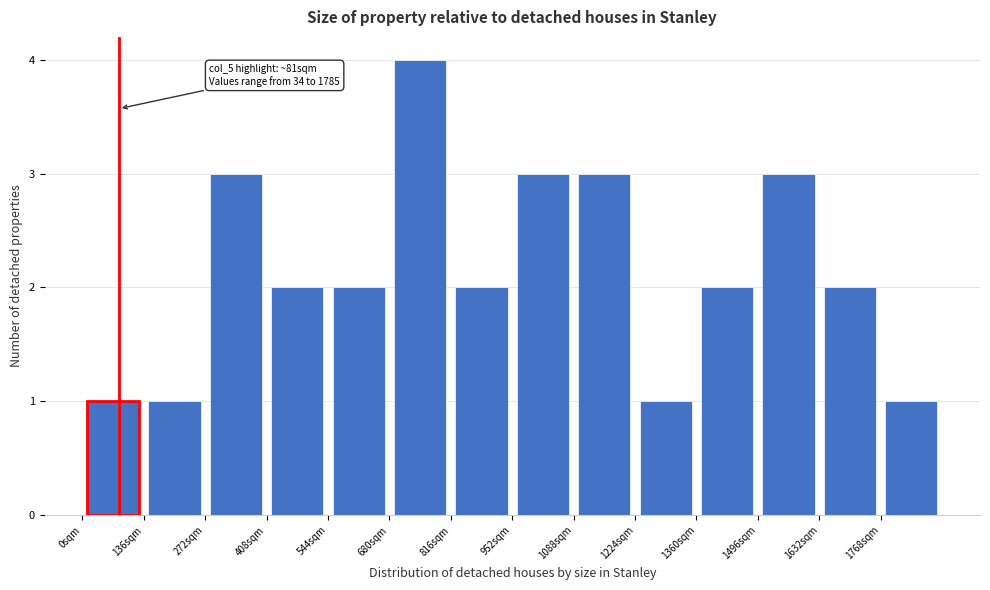

Over which range of the x-axis is the bar tallest?

680 to 816